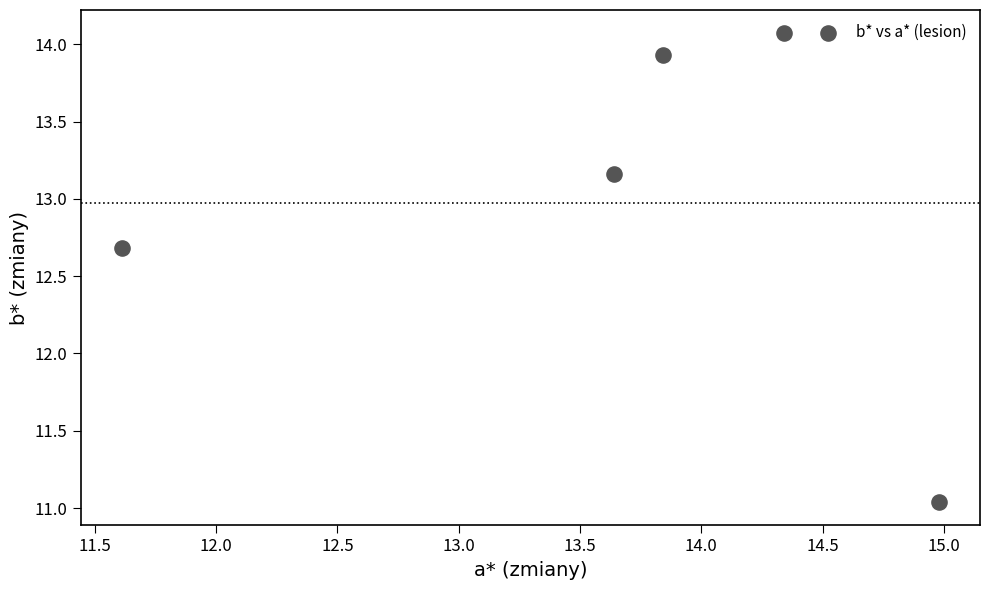

What Y value in the scatter plot is closest to 12?

12.7